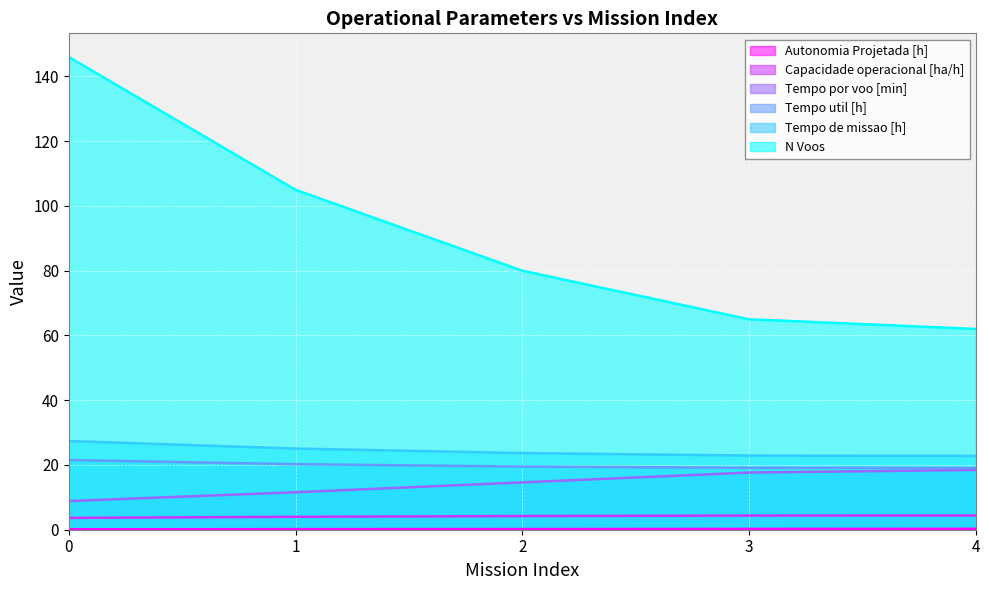

What is the maximum value shown in the chart?

146.0